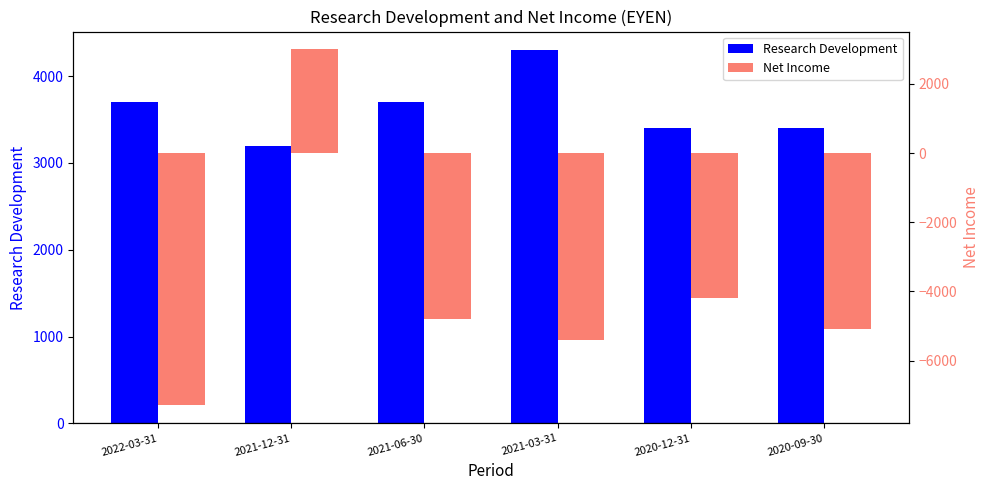

Rank the series by their average value, from highest to lowest.

Research Development, Net Income